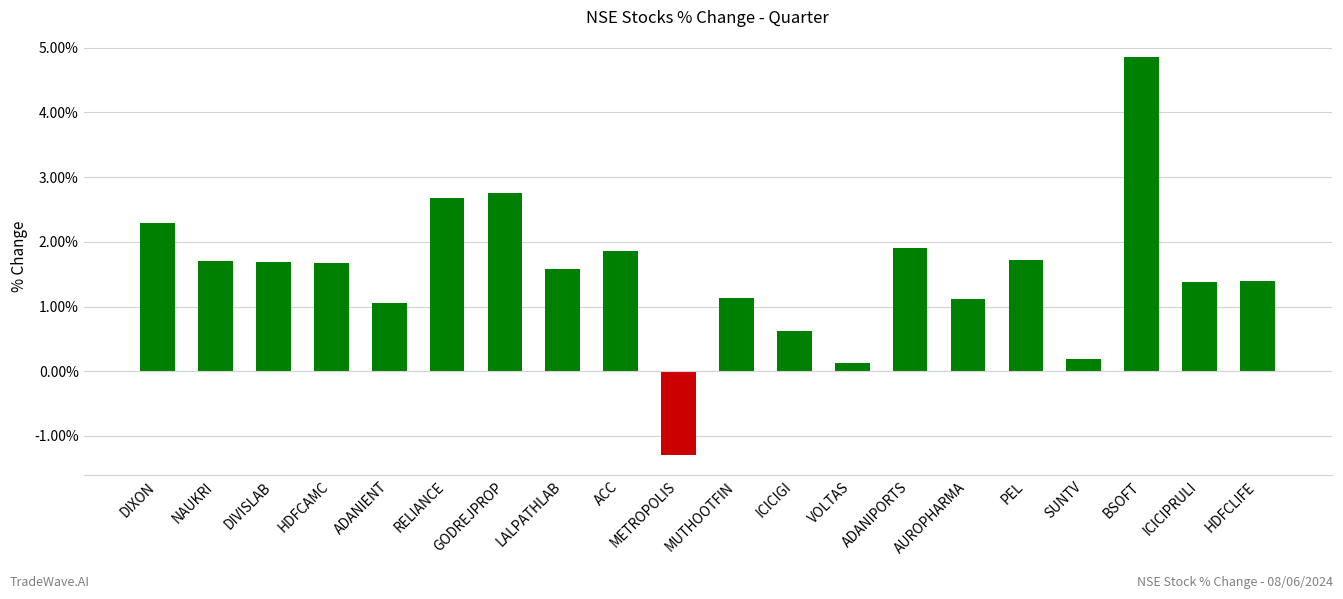

Which has a higher value, ICICIGI or ADANIENT?

ADANIENT